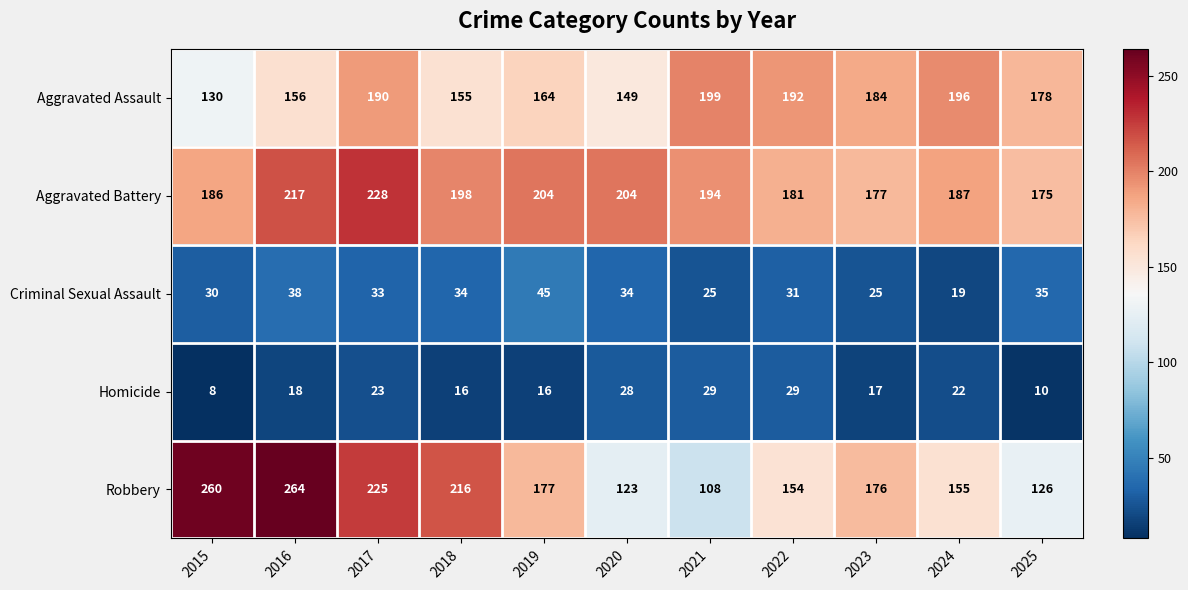

At which category does the chart reach its peak across all series?

2016